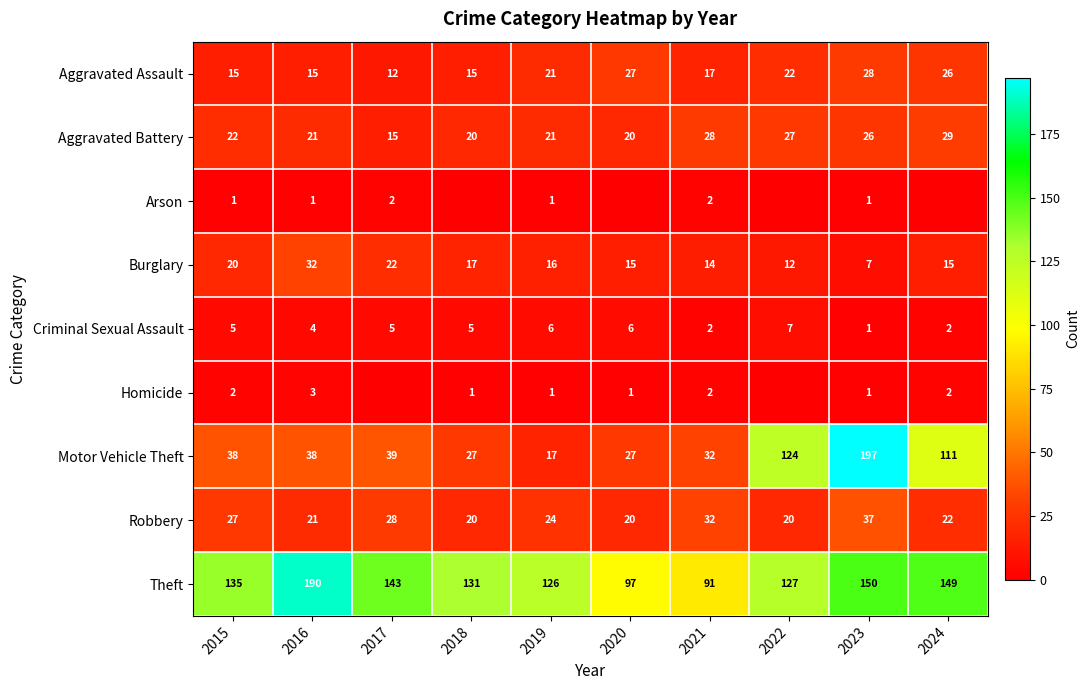

What is the sum of all Aggravated Assault values?

198